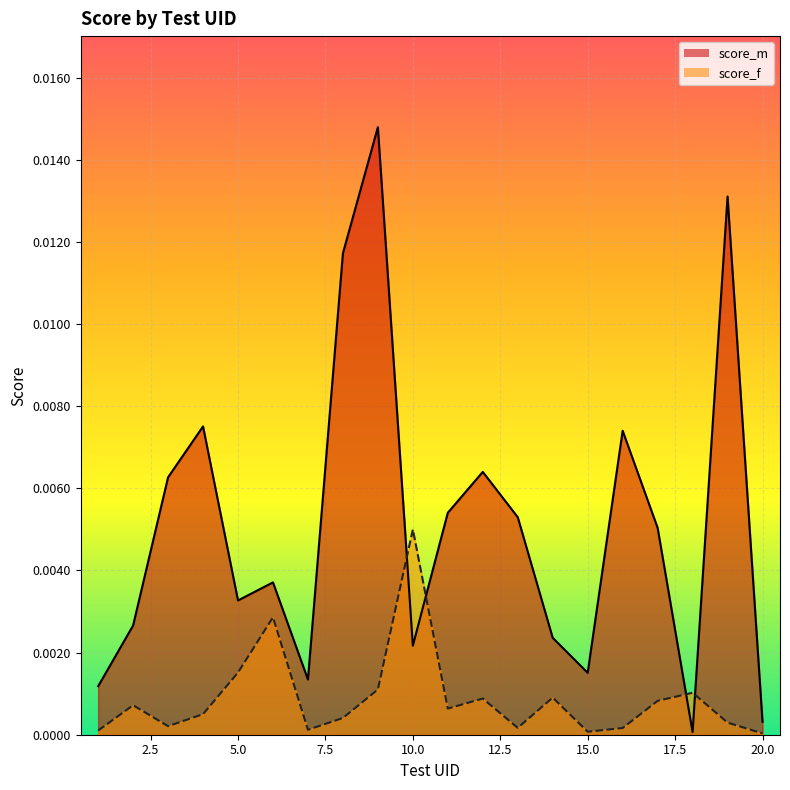

List the series in order of their peak value, lowest first.

score_f, score_m